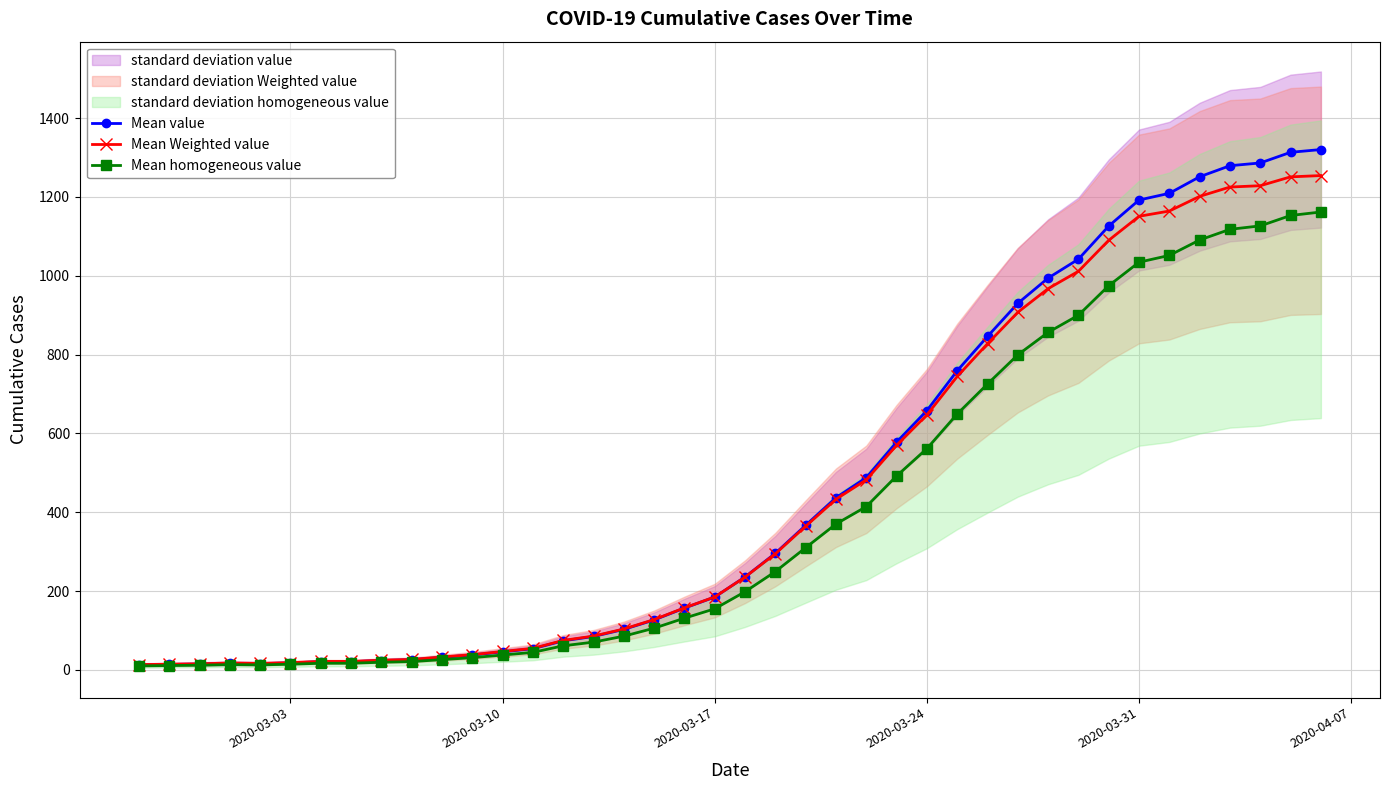

True or false: Mean homogeneous value has more than 0 interior local peaks.

True